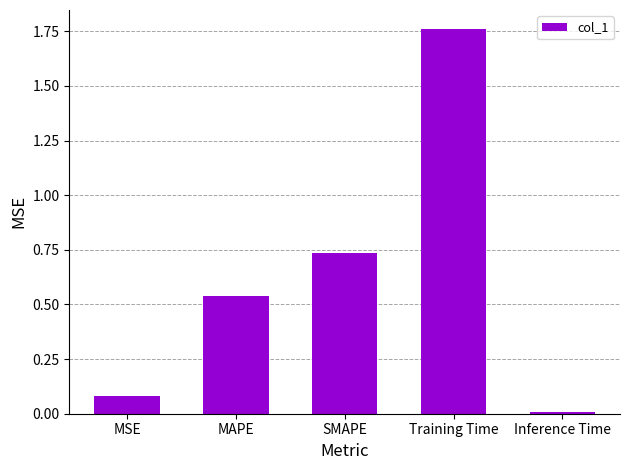

How many bars are there in total?

5